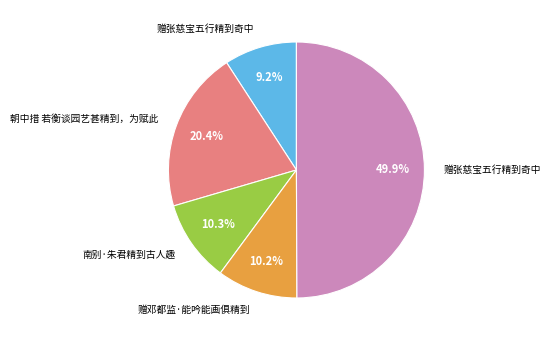

To the nearest percent, what is the difference between the largest and smallest slice percentages?

41%